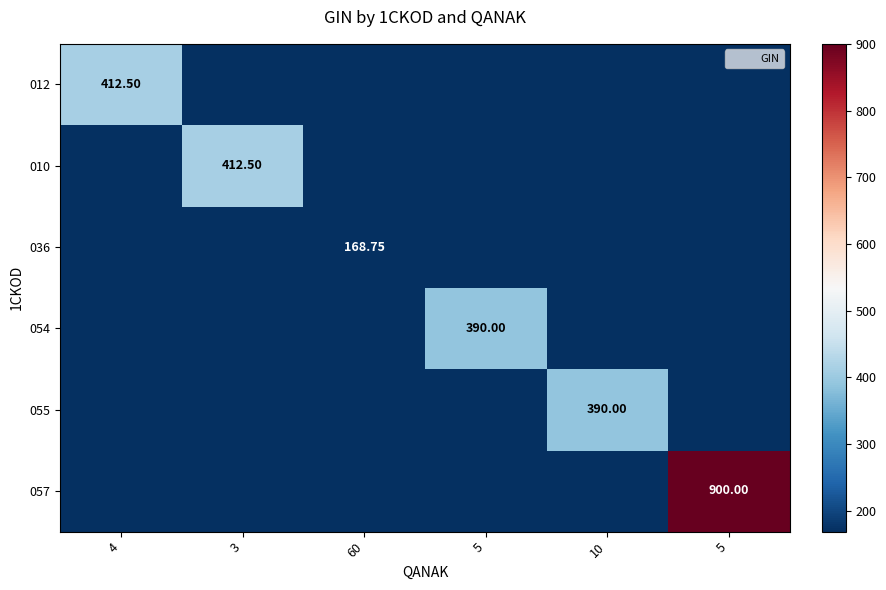

The value of 010 at 60 is -178.2. True or false?

False